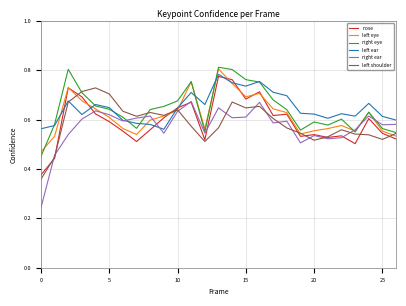

Which series has the largest range (max minus min)?

right ear